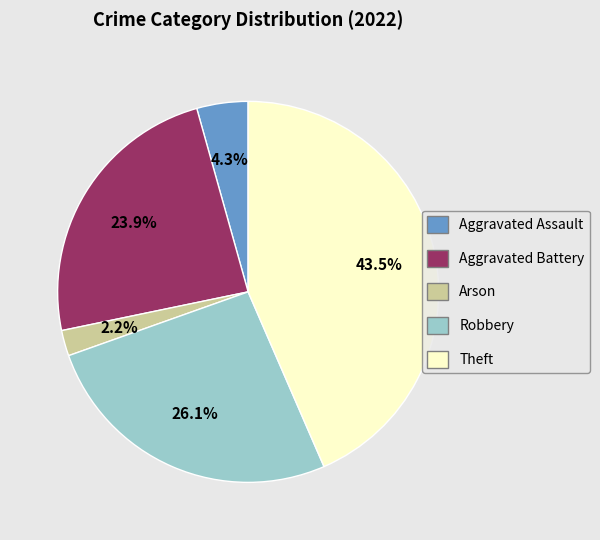

Is there any slice that represents more than half of the pie?

No